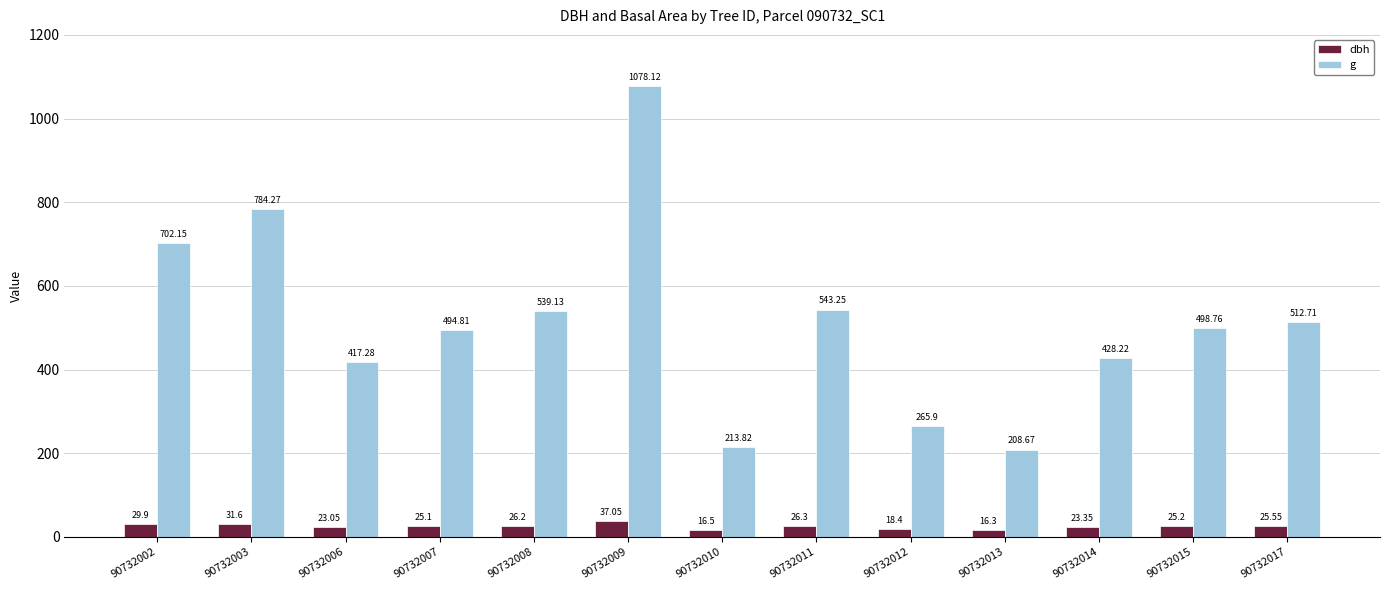

What is the spread (max minus min) of values at 90732013?

192.4